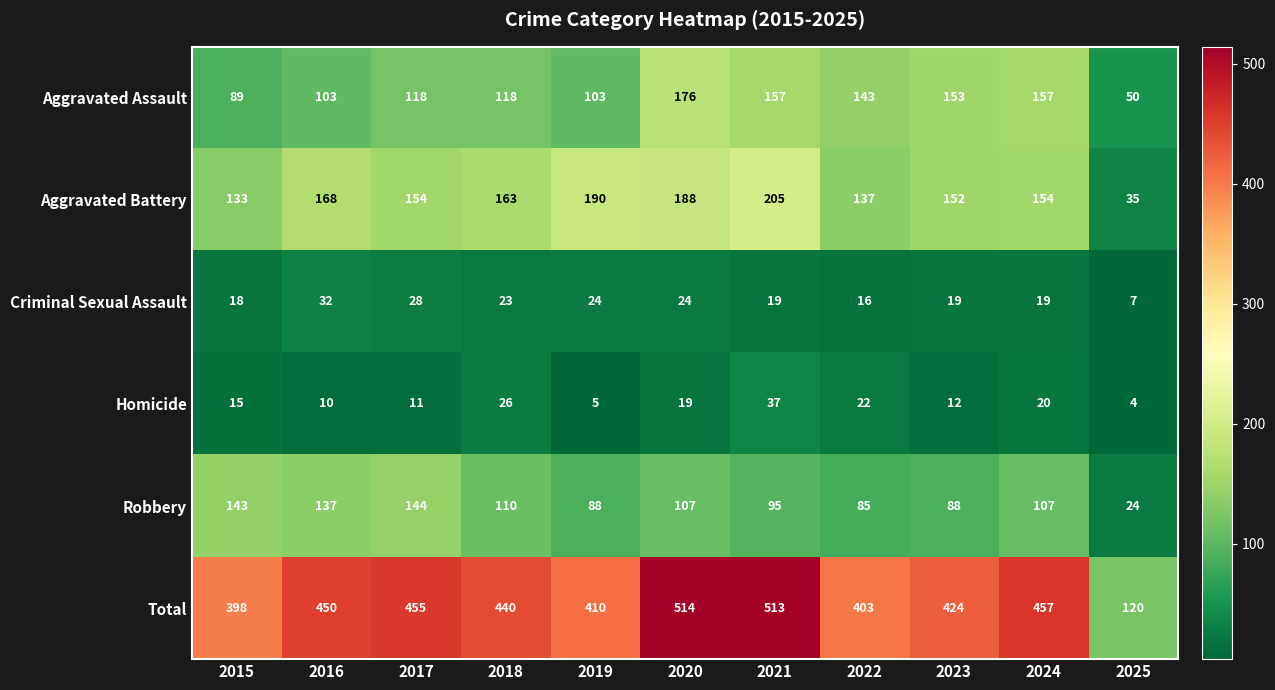

What value does the Total series have at 2019?

410